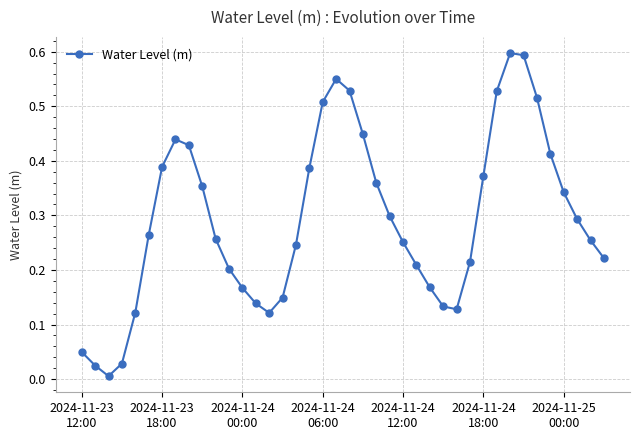

True or false: there are more than 1 points higher than both neighbors.

True